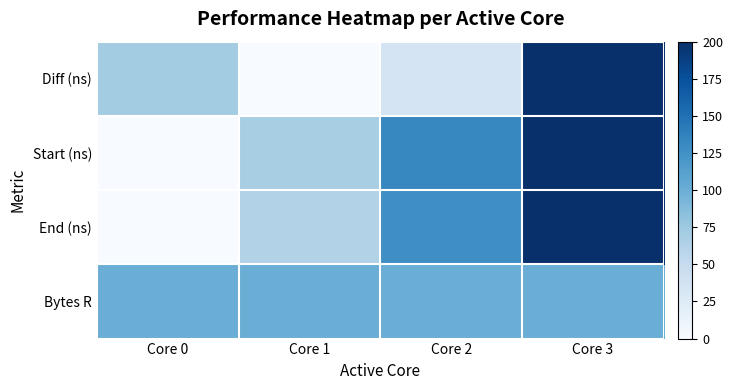

How many distinct data groups are displayed?

4